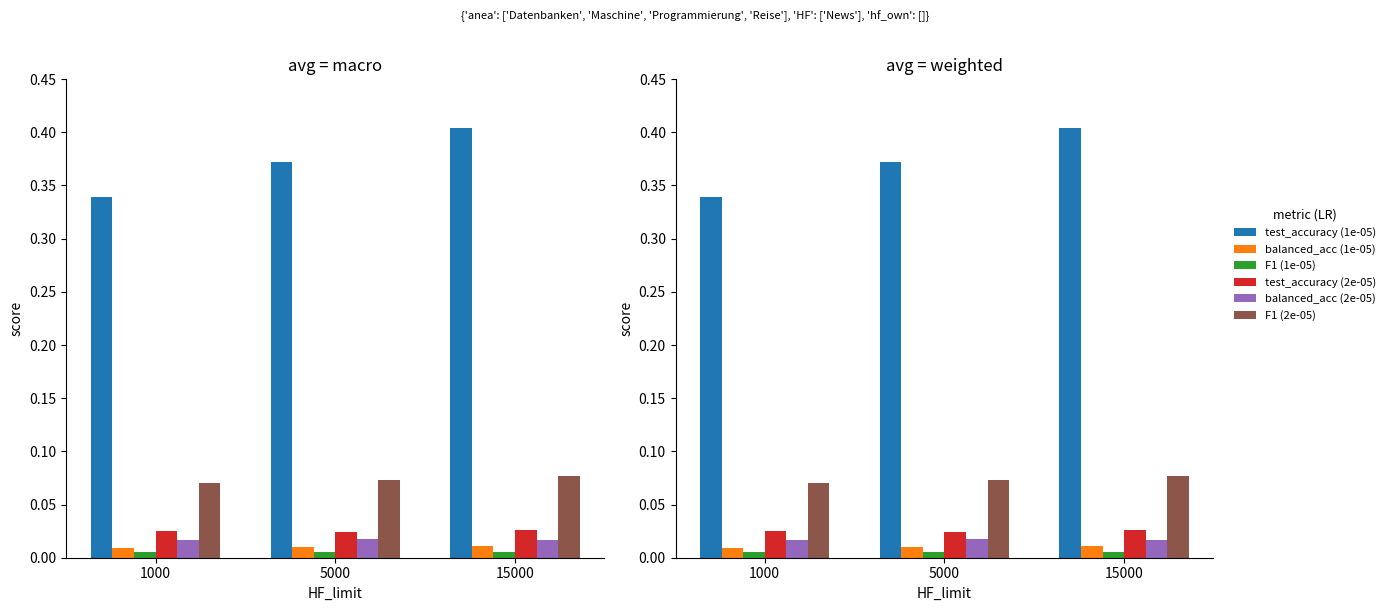

Does the chart contain stacked bars?

No